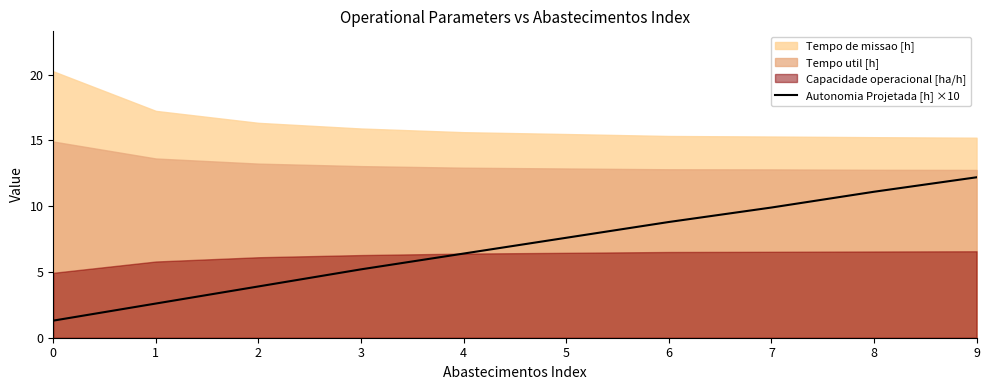

Reading left to right, what are all the values shown in this chart?

0=1.3	1=2.6	2=3.9	3=5.2	4=6.4	5=7.6	6=8.8	7=9.9	8=11.1	9=12.2